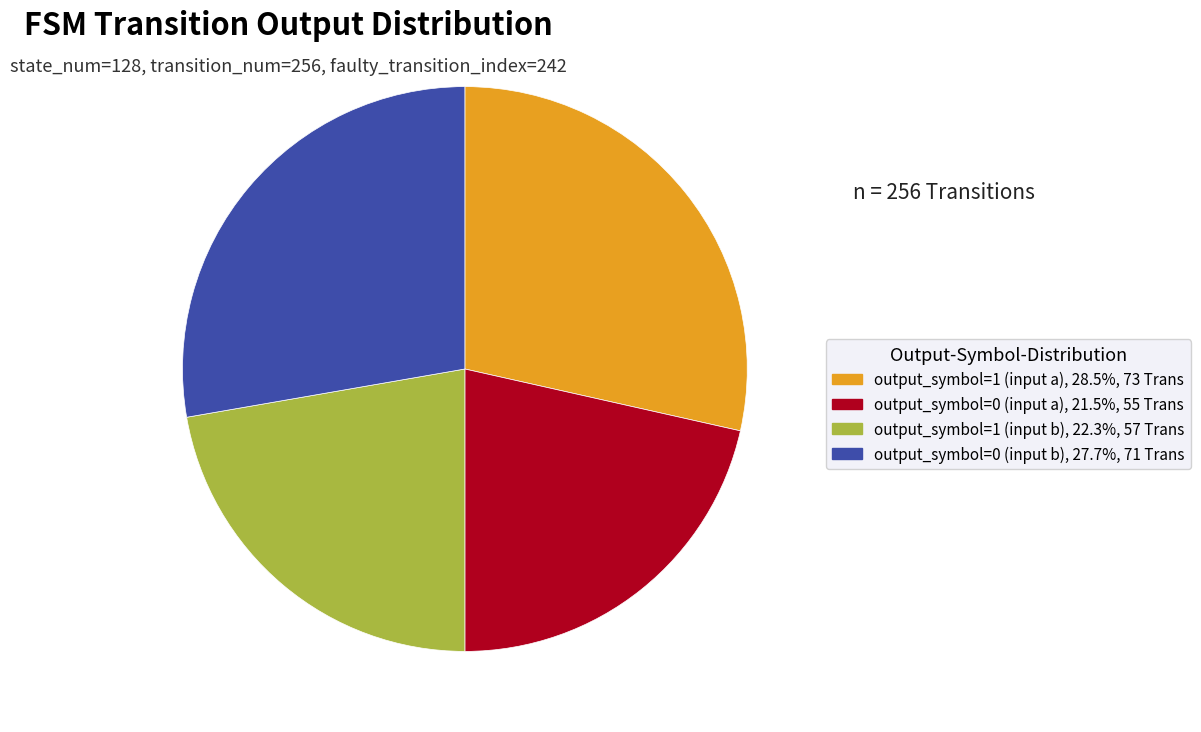

The output_symbol=1 (input b) slice represents 28% of the pie. True or false?

False